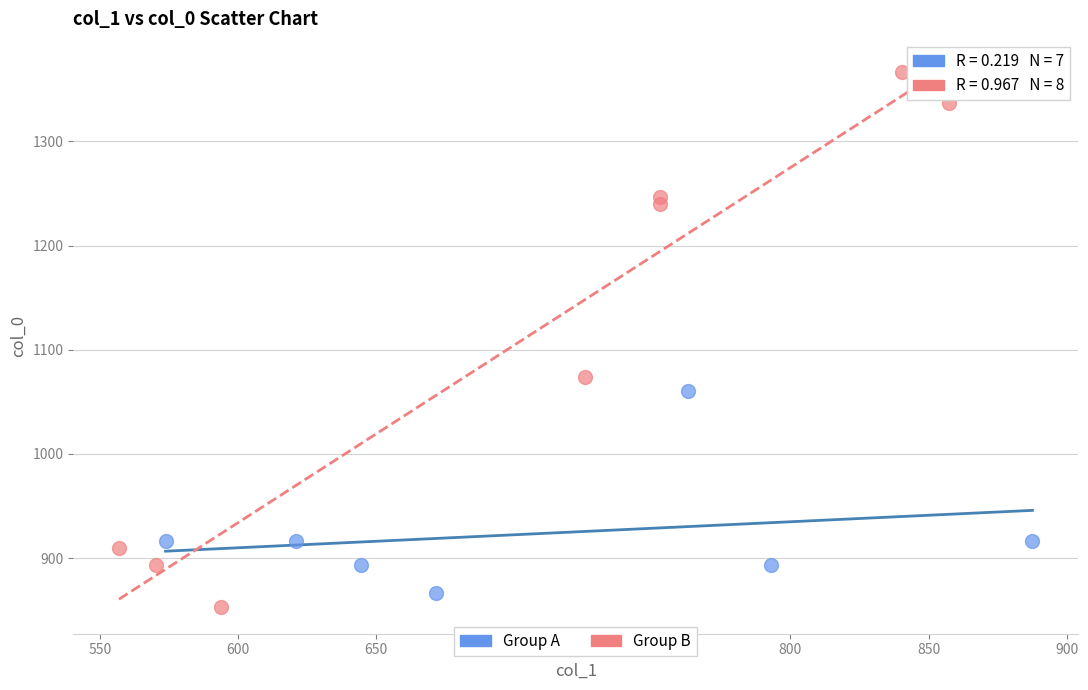

Which series has the largest Y range (max minus min)?

Group B